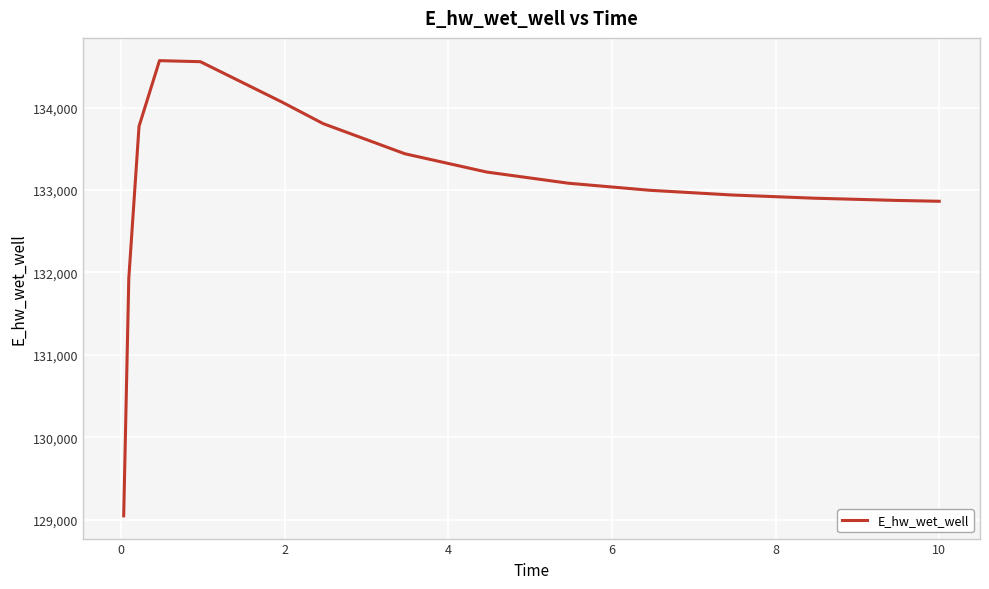

Count the number of data series in this chart.

1